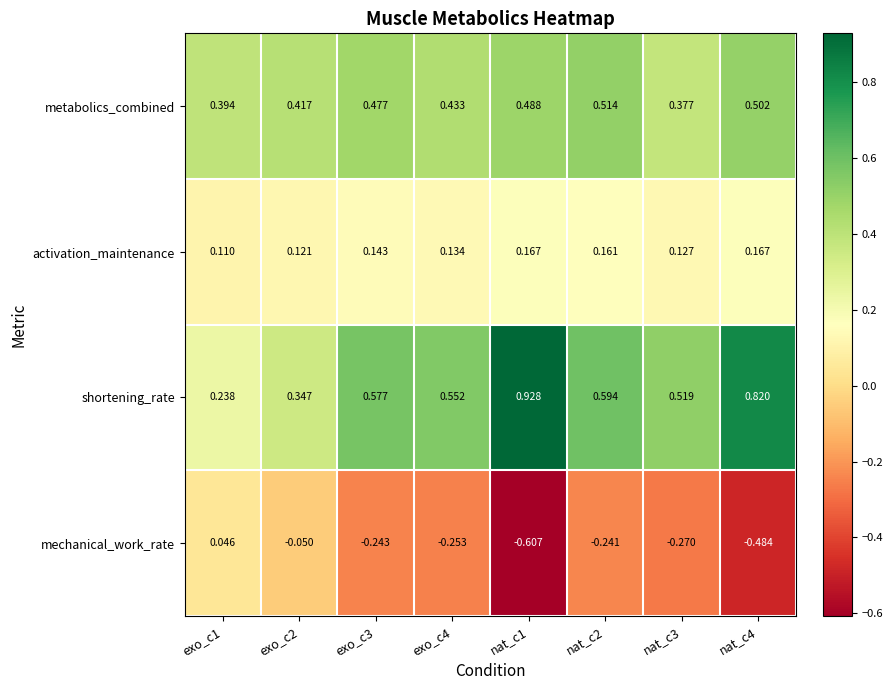

Between exo_c1 and nat_c2, which series saw the biggest shift?

shortening_rate